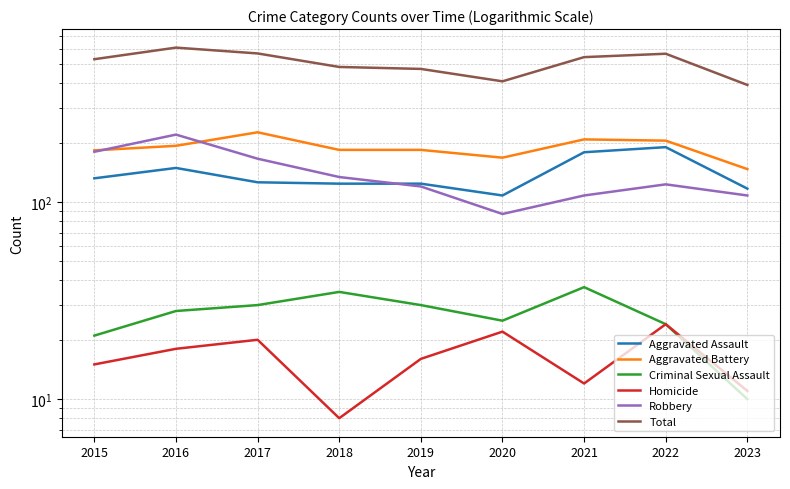

Which has a higher value, 2017 or 2023?

2017